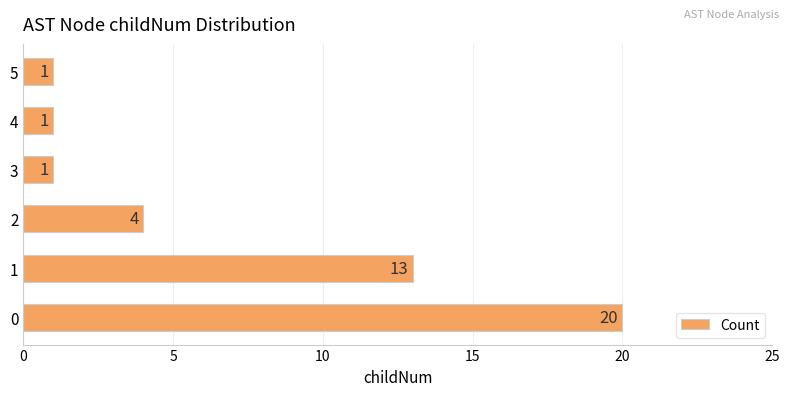

How many data points does each series have?

6